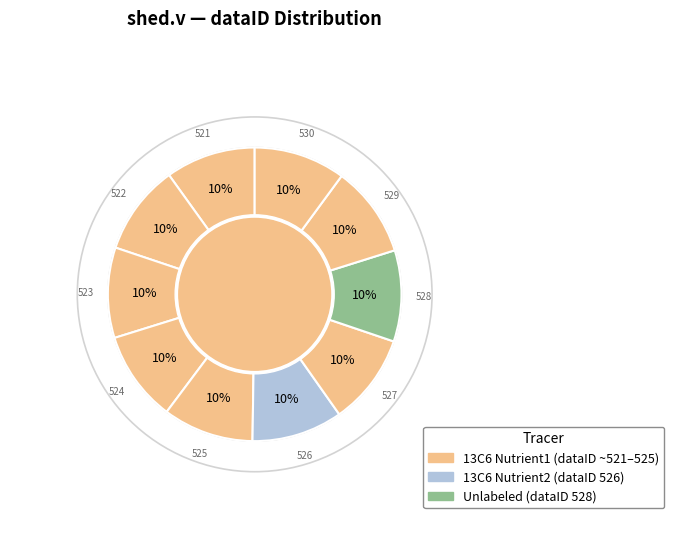

How many slices are in this pie chart?

10